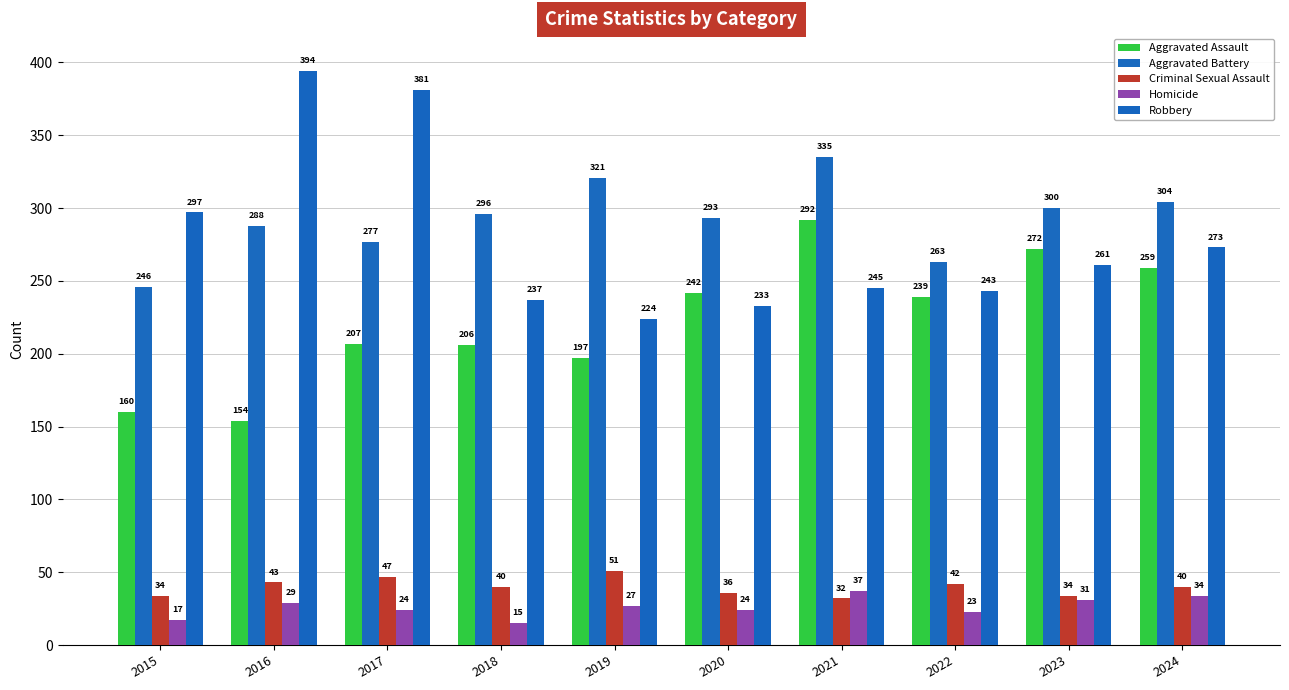

At which category does the chart reach its peak across all series?

2016